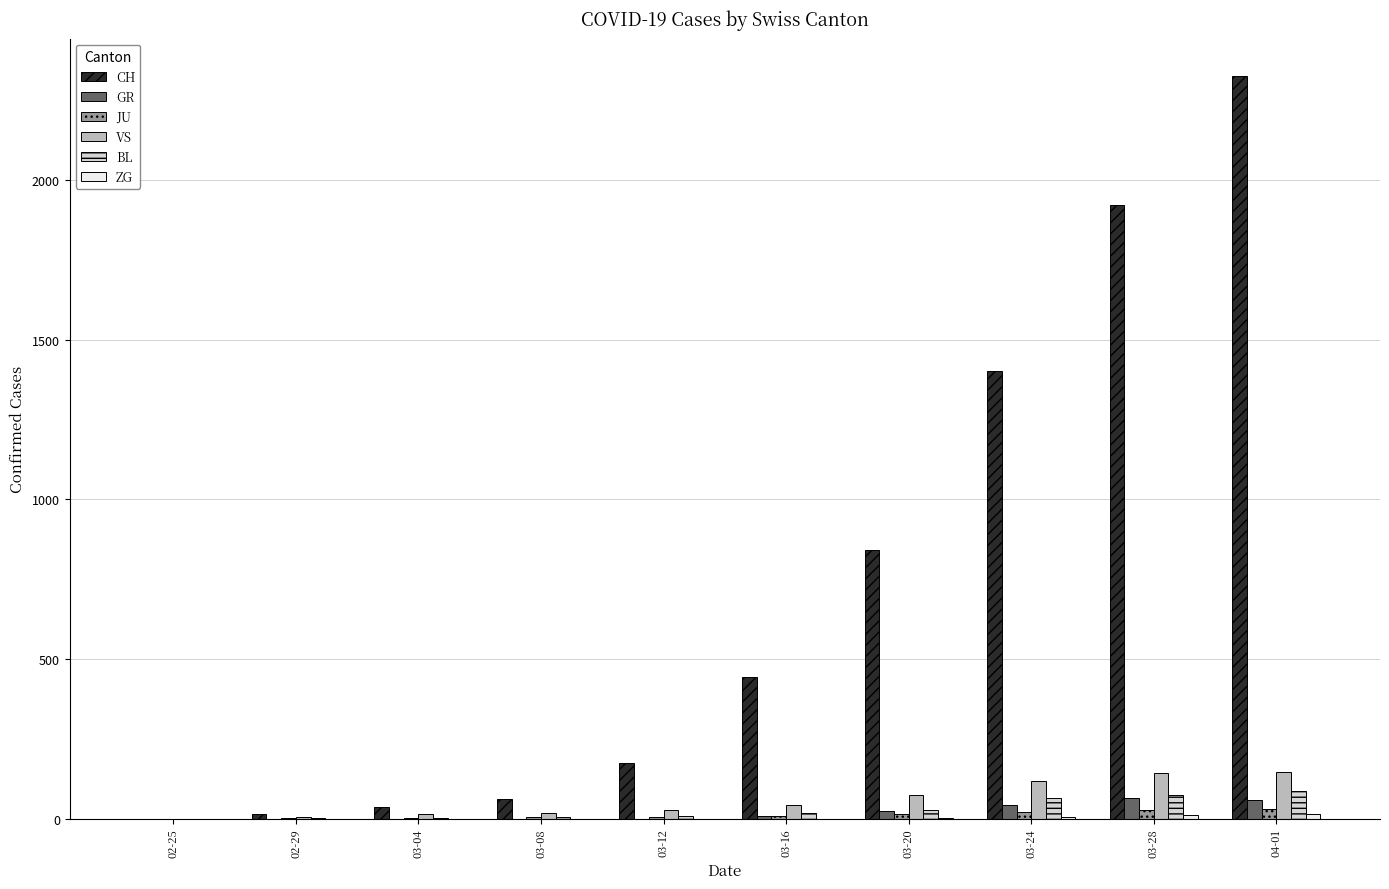

At which category is the sum across all series the highest?

04-01